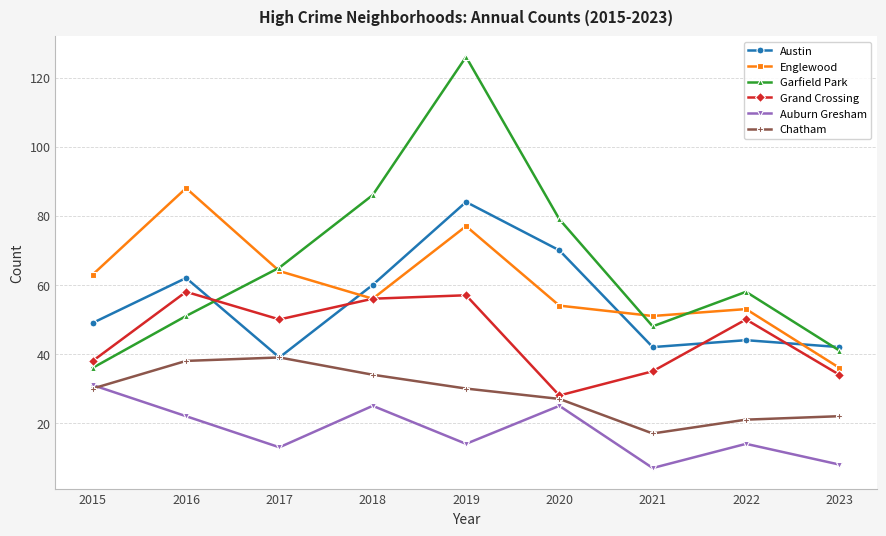

Is it true that Englewood equals 54 at 2023?

False